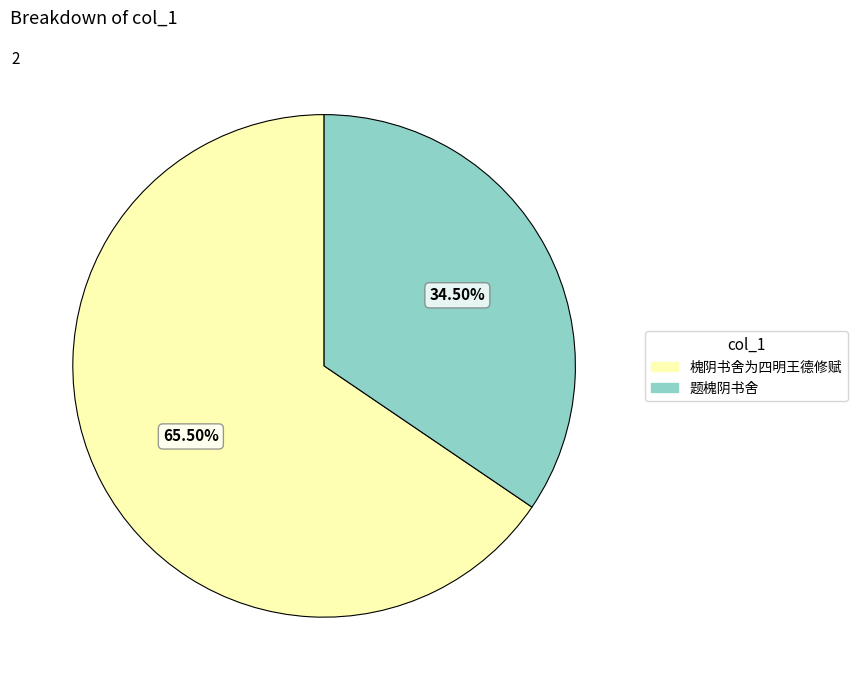

What is the smallest slice in the pie chart?

题槐阴书舍